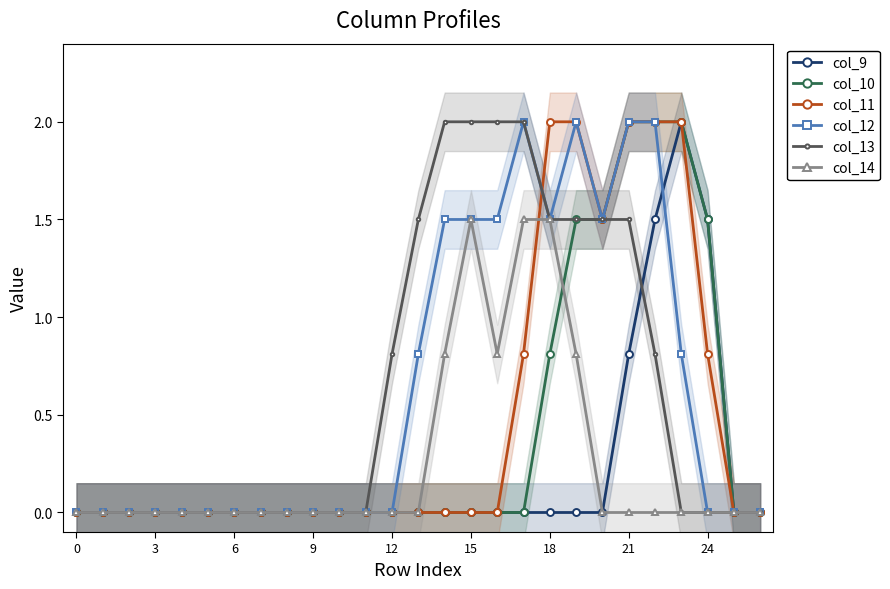

What is the sum of the col_9 values at 9 and 24?

1.5